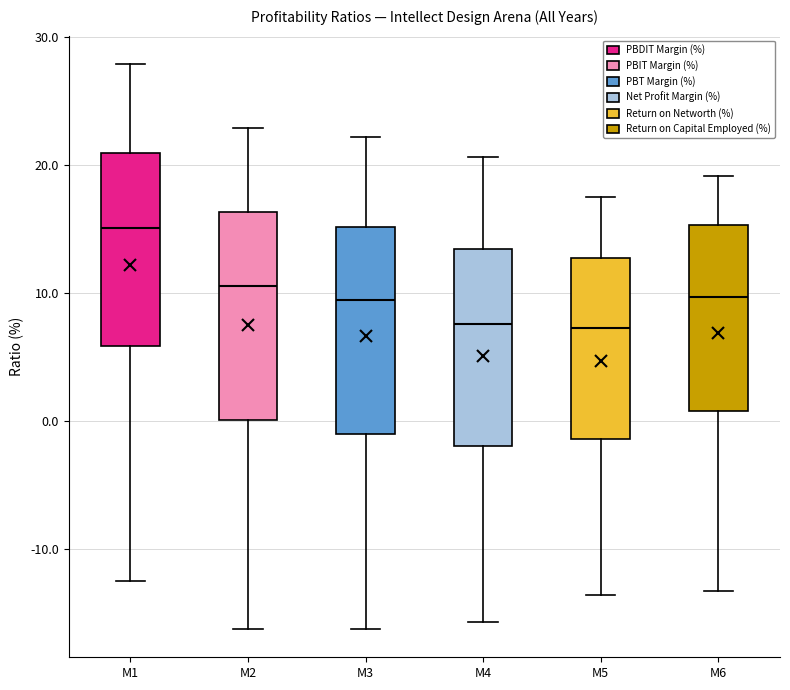

Reading left to right, read every box against the y-axis: the position of its median line, the range the box covers, and the ends of its whiskers. The values are not printed on the chart, so give them approximately, as read against the axis.

M1: median 15, box 6 to 21, whiskers -13 to 28
M2: median 11, box 0 to 16, whiskers -16 to 23
M3: median 9, box -1 to 15, whiskers -16 to 22
M4: median 8, box -2 to 13, whiskers -16 to 21
M5: median 7, box -1 to 13, whiskers -14 to 17
M6: median 10, box 1 to 15, whiskers -13 to 19